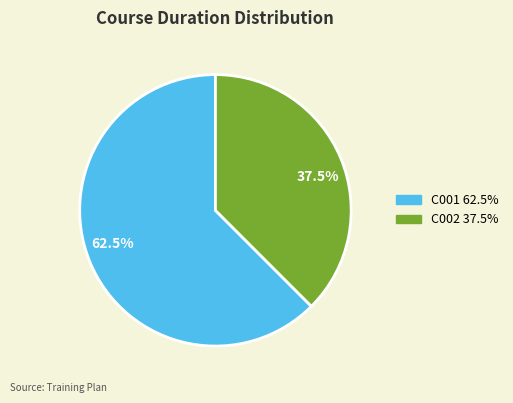

How many slices are in this pie chart?

2